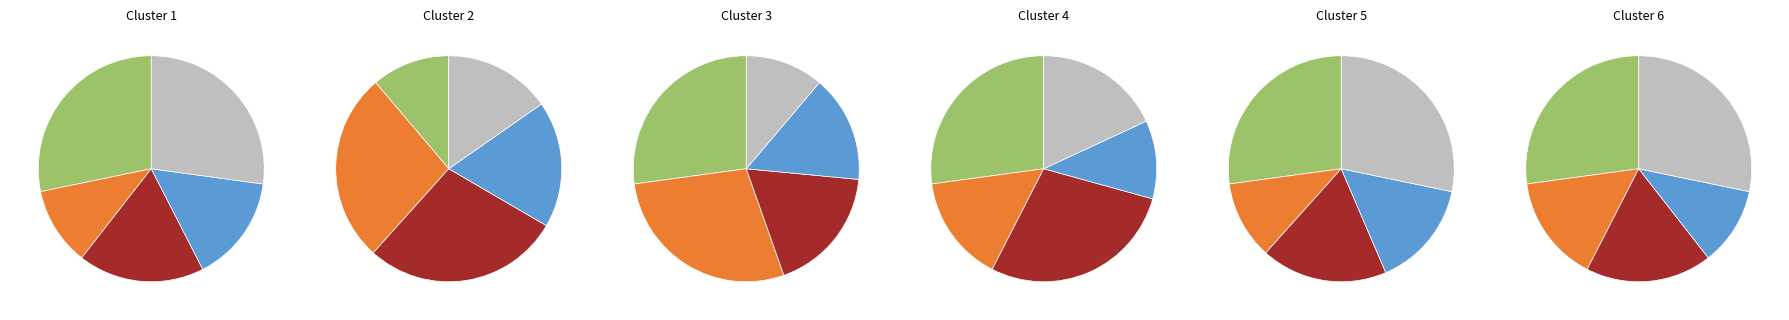

Combined, do 5 and 2 account for over 50%?

No